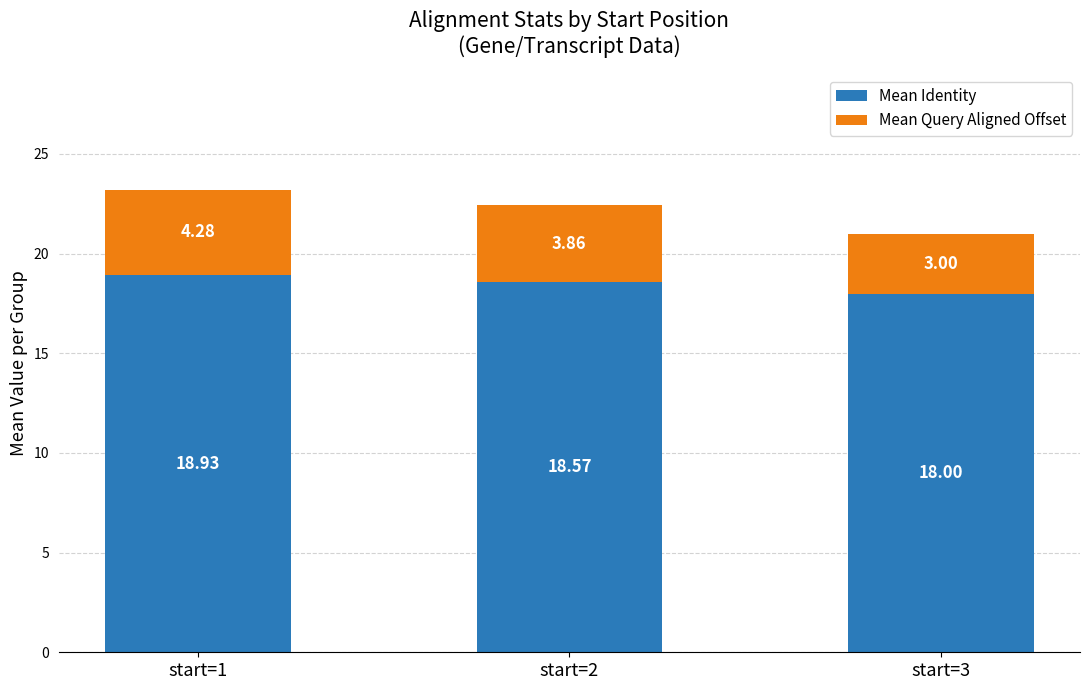

What is the approximate value of Mean Identity at start=2?

18.6